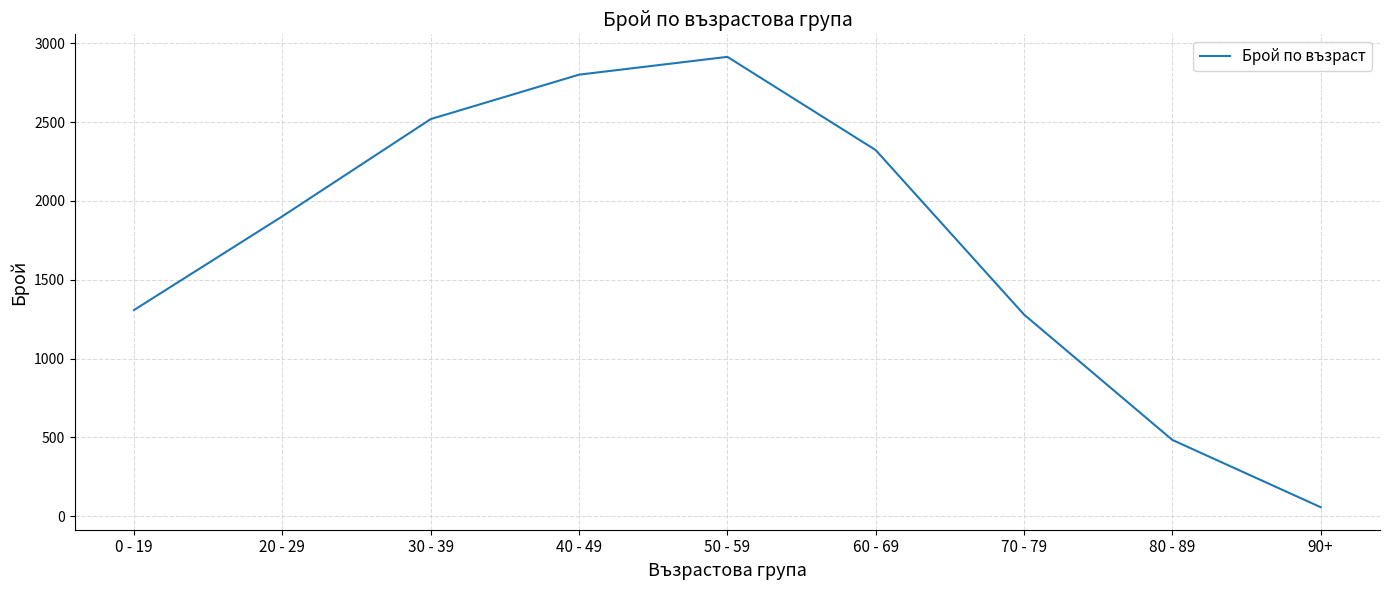

Reading right to left, what are all the values shown in this chart?

90+=56	80 - 89=483	70 - 79=1279	60 - 69=2323	50 - 59=2915	40 - 49=2802	30 - 39=2520	20 - 29=1903	0 - 19=1308